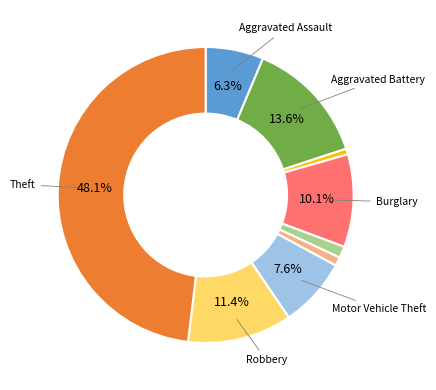

Is there a majority slice in this chart?

No